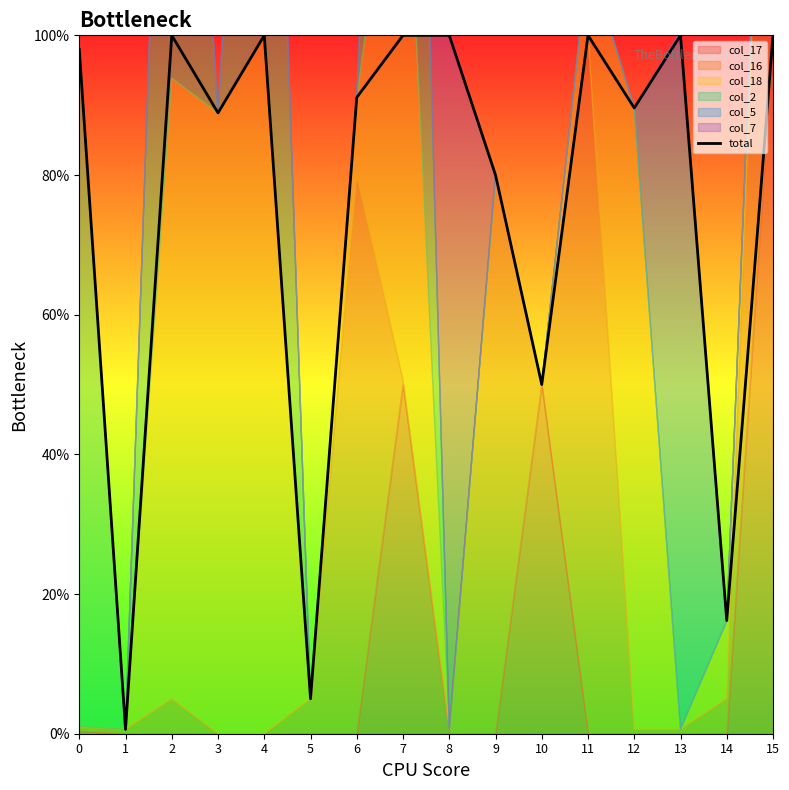

At which category does the chart reach its peak across all series?

2